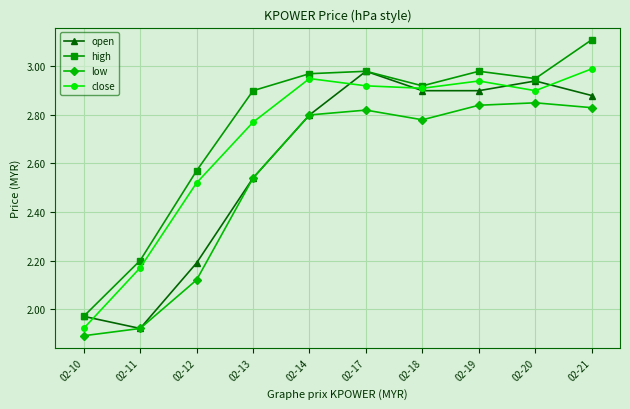

What is the sum of all close values?

27.0